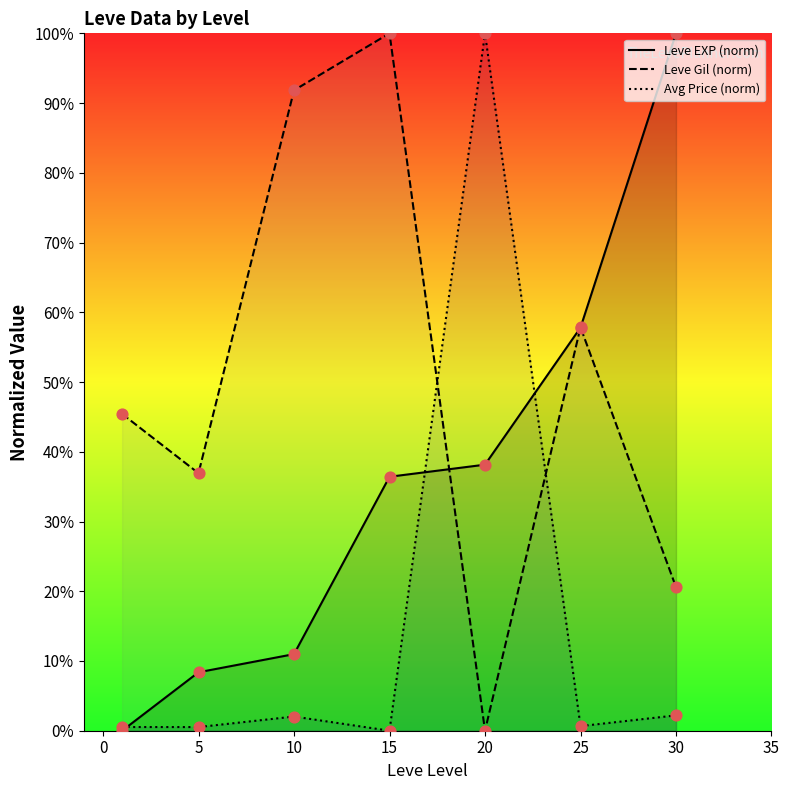

Which series contains the highest Y value?

Leve EXP (norm)